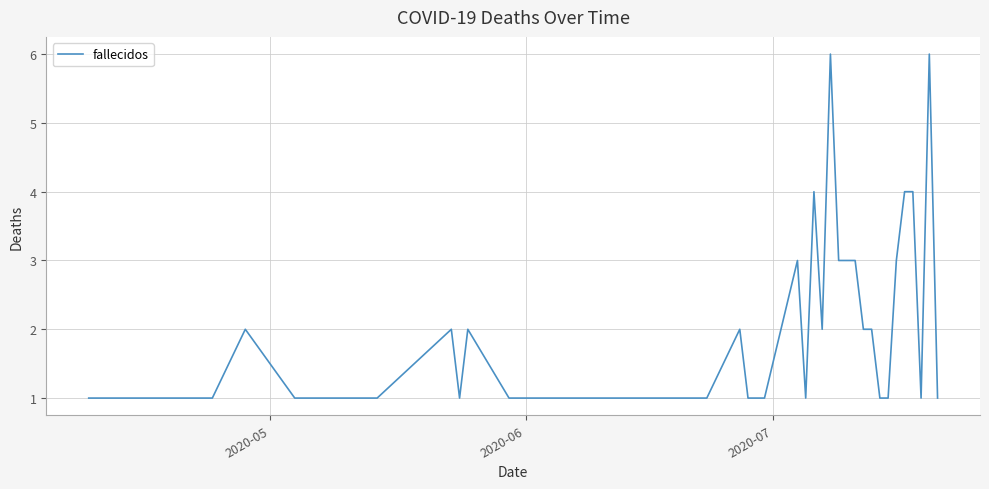

What is the maximum value shown in the chart?

6